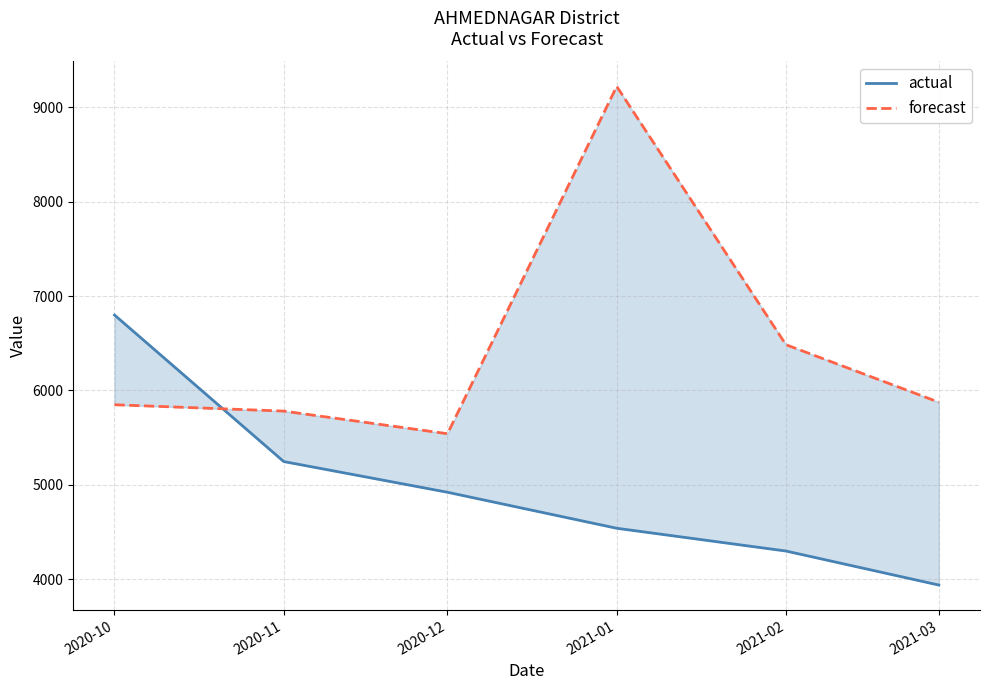

How many lines are shown in the chart?

2